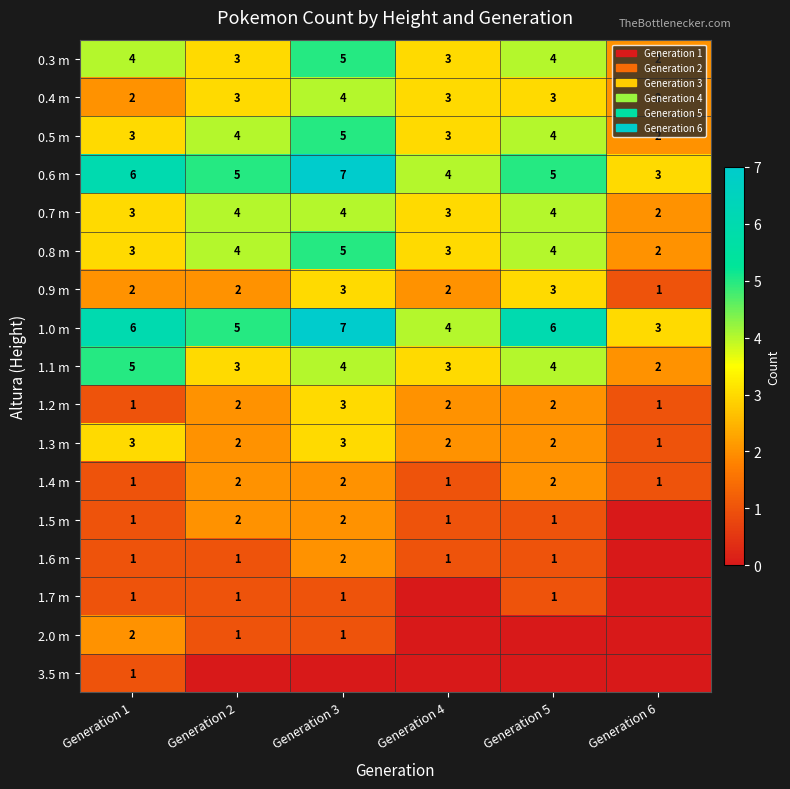

The 0.7 m series shows 4 at Generation 5. True or false?

True